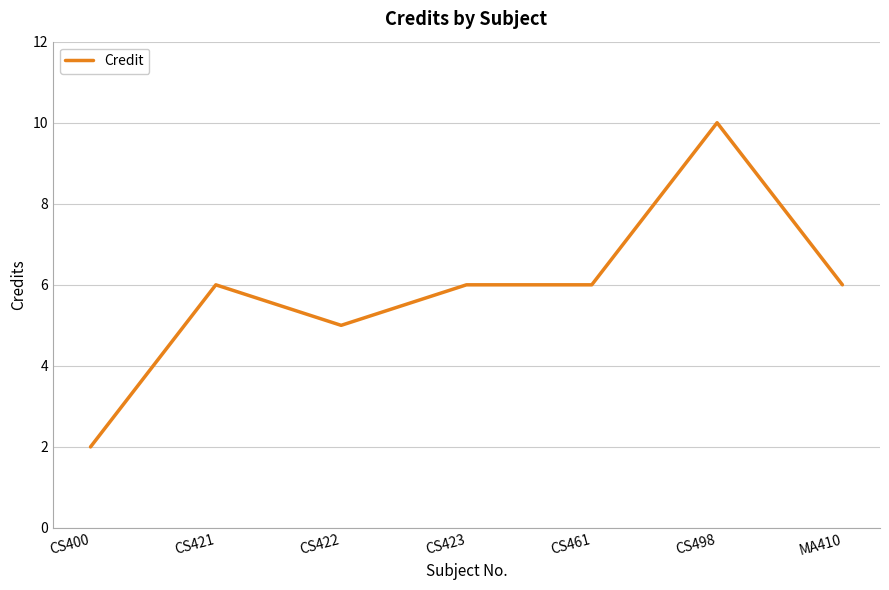

Read the value at CS422.

5